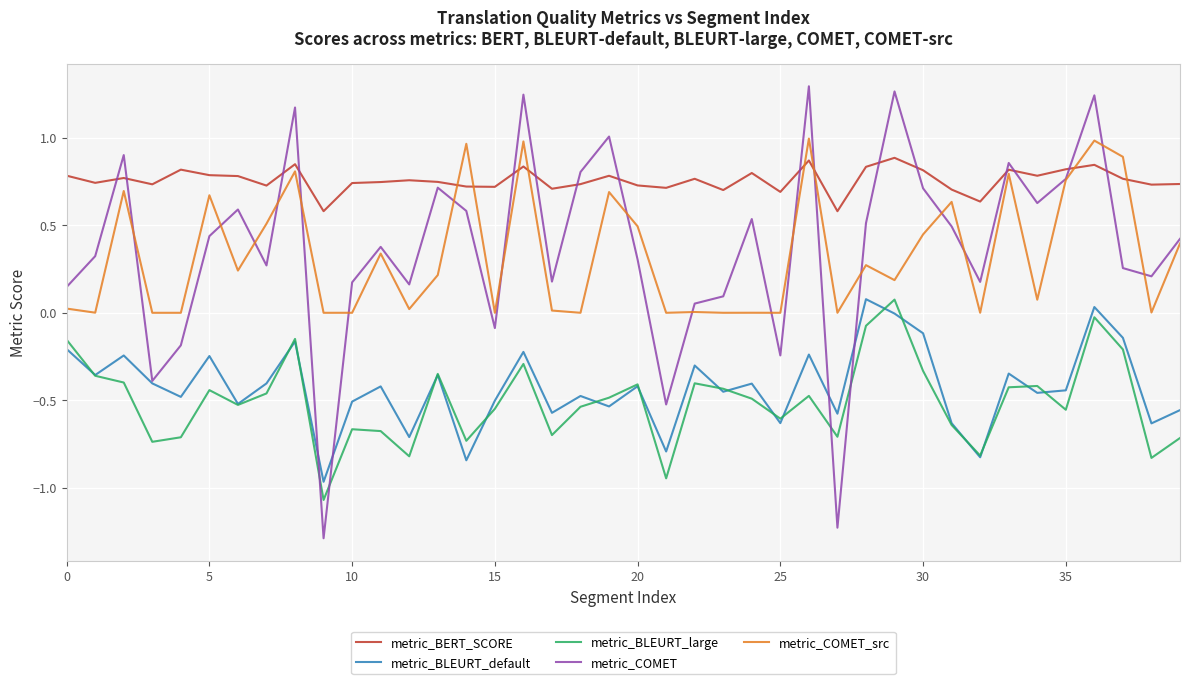

After their last crossing, which series has the higher values: metric_BERT_SCORE or metric_COMET_src?

metric_BERT_SCORE